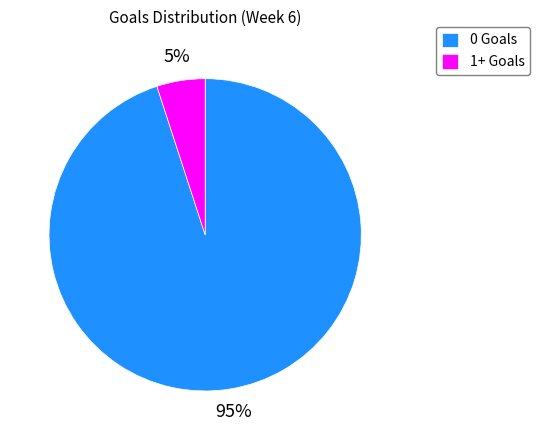

To the nearest percent, what portion does 1+ Goals represent?

5%